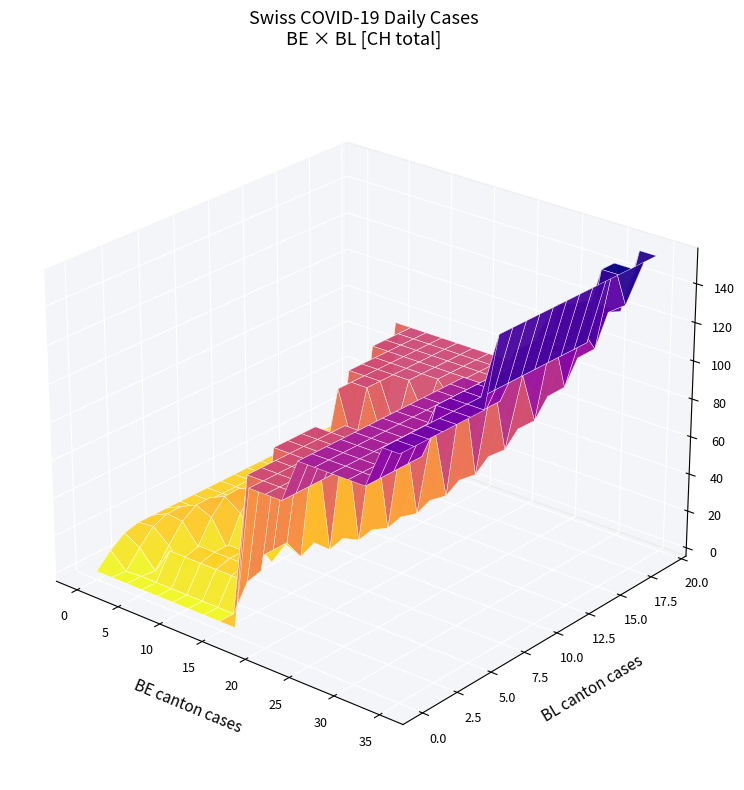

Which series has the widest spread of values?

CH